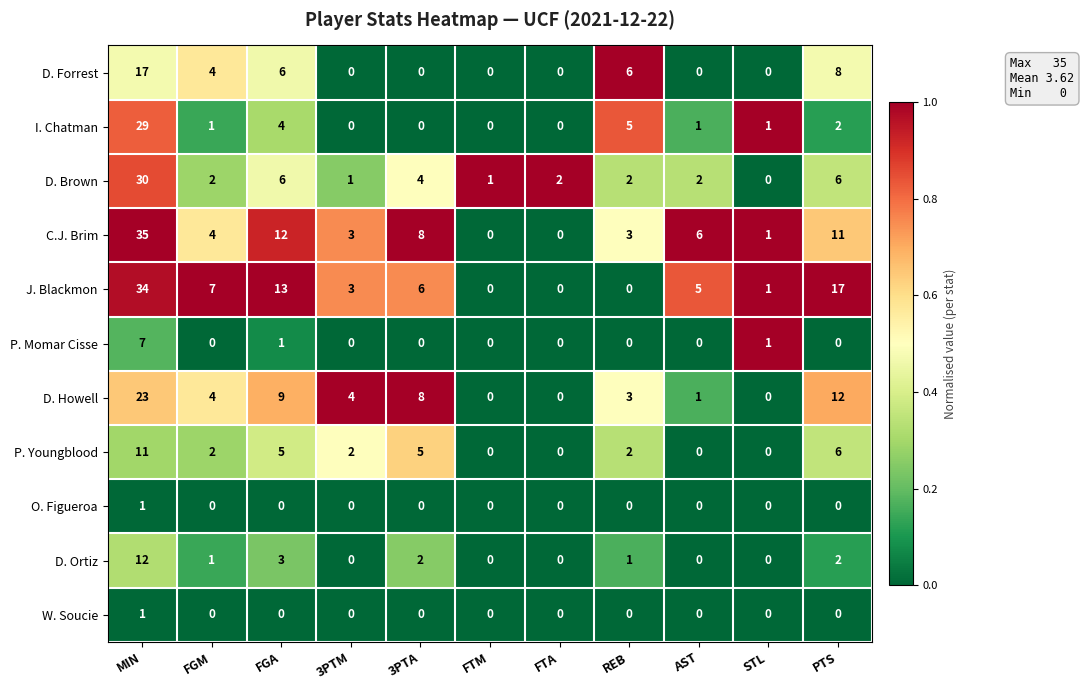

Where is D. Forrest nearest to the value 8?

PTS